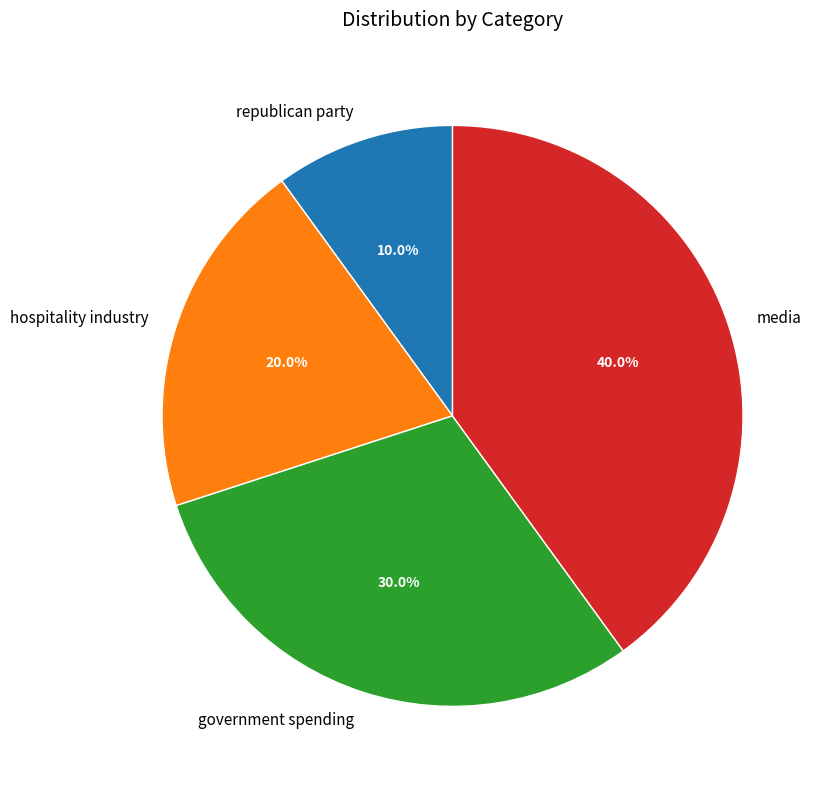

To the nearest percent, what is the average slice percentage?

25%